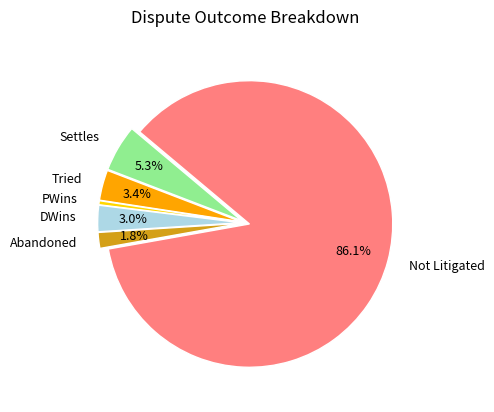

Do Abandoned and PWins together represent more than half of the pie?

No